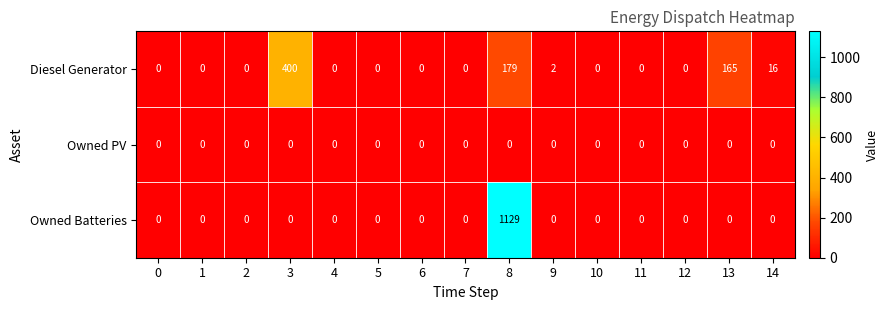

Is the value of Owned Batteries at 11 greater than the value of Diesel Generator at 14?

No